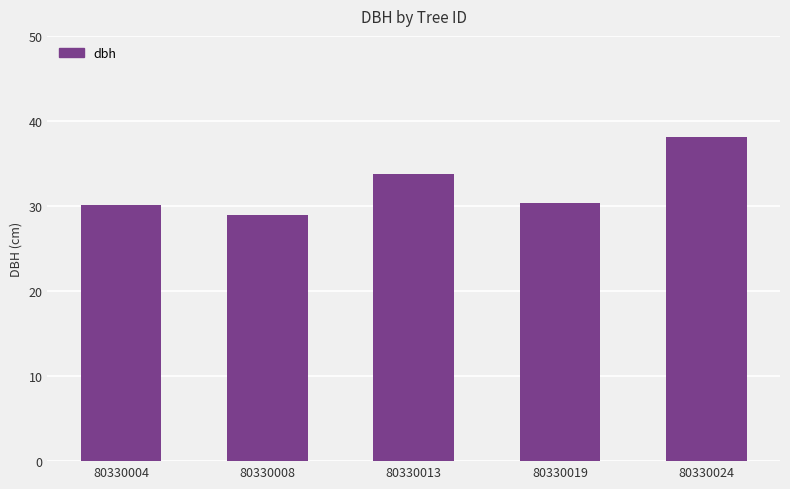

How many bars are there in total?

5